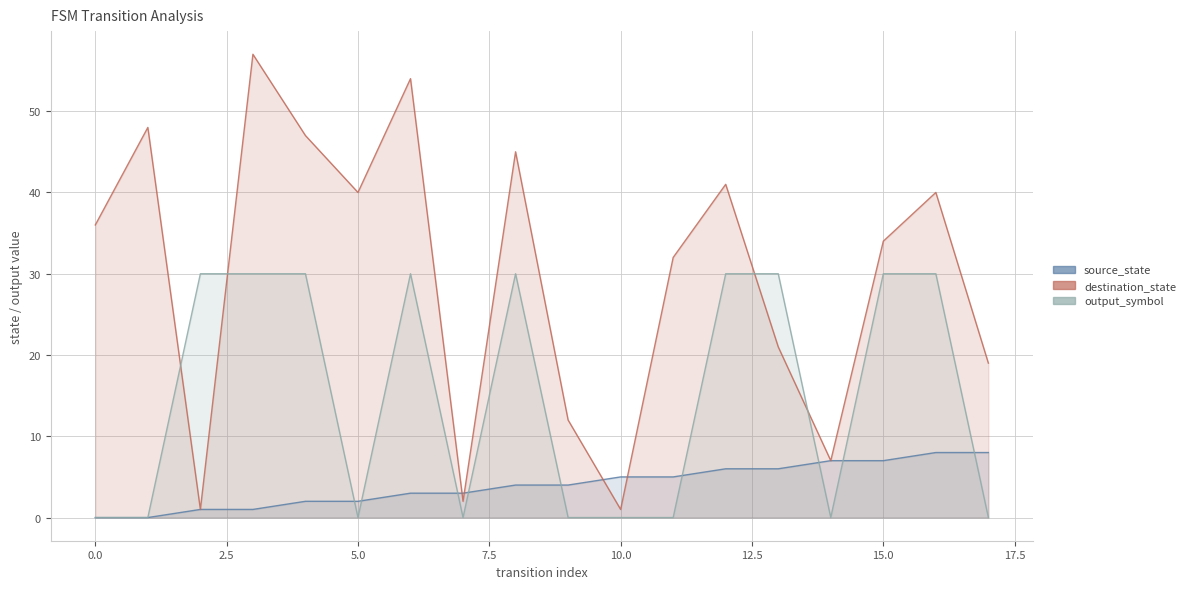

What is the difference between the highest and lowest values at 5?

40